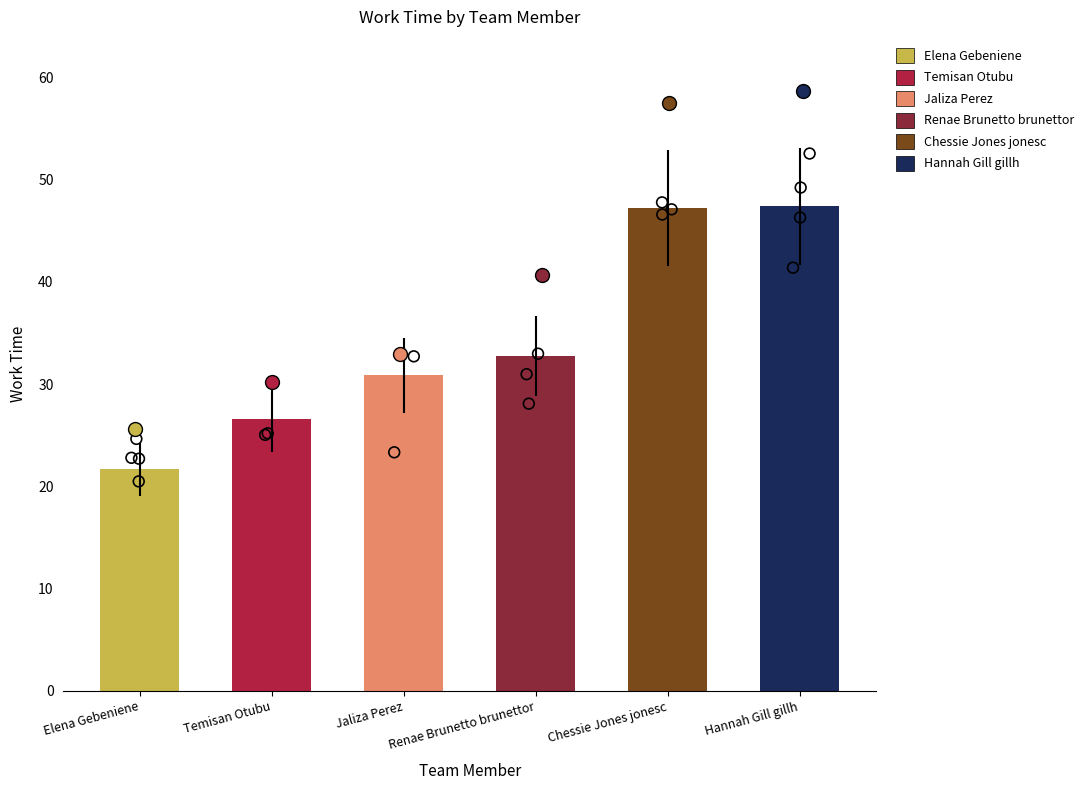

What is the change in value from Temisan Otubu to Renae Brunetto brunettor?

+6.2